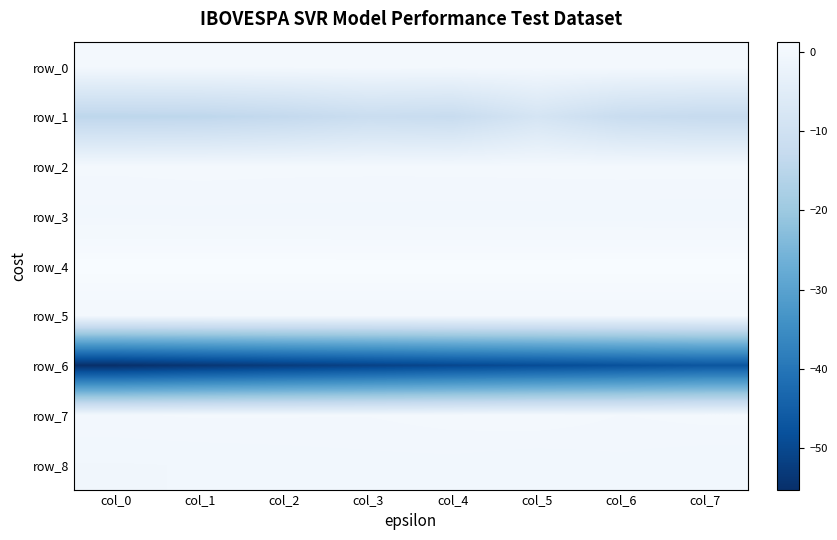

Which series has the largest range (max minus min)?

row_6